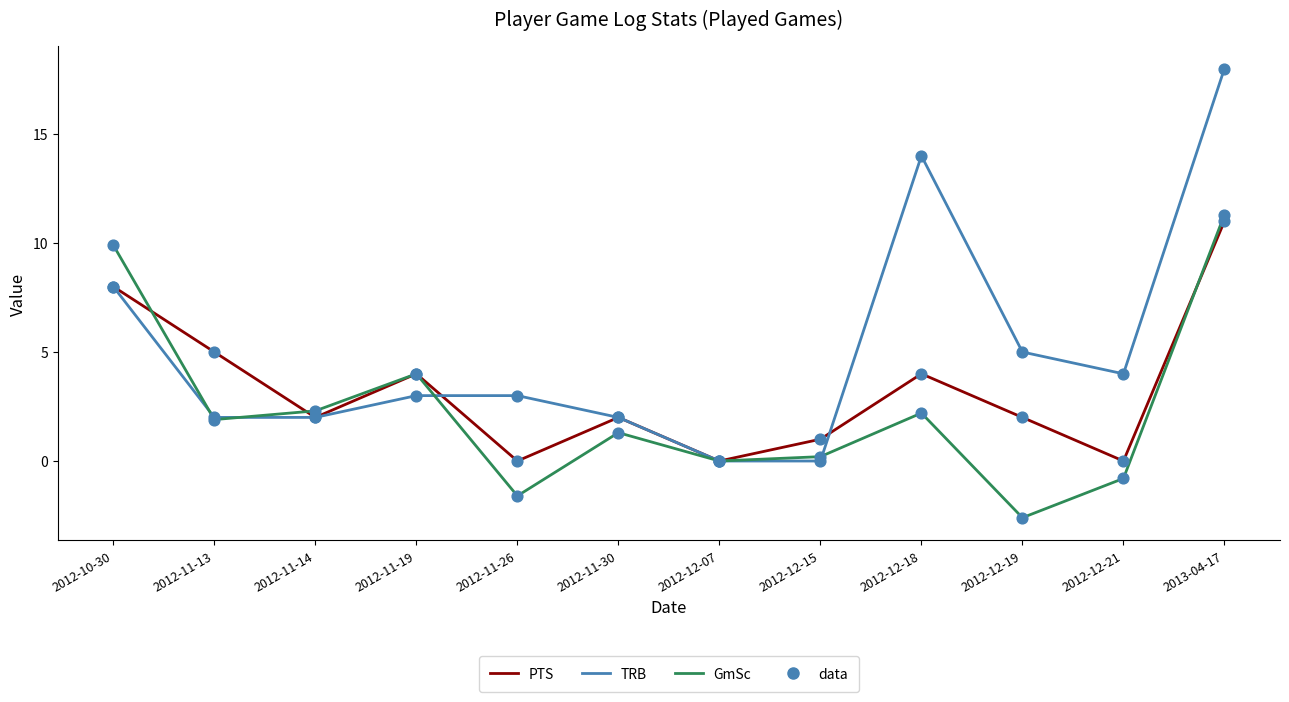

Which series changed the most between 2012-12-15 and 2013-04-17?

TRB